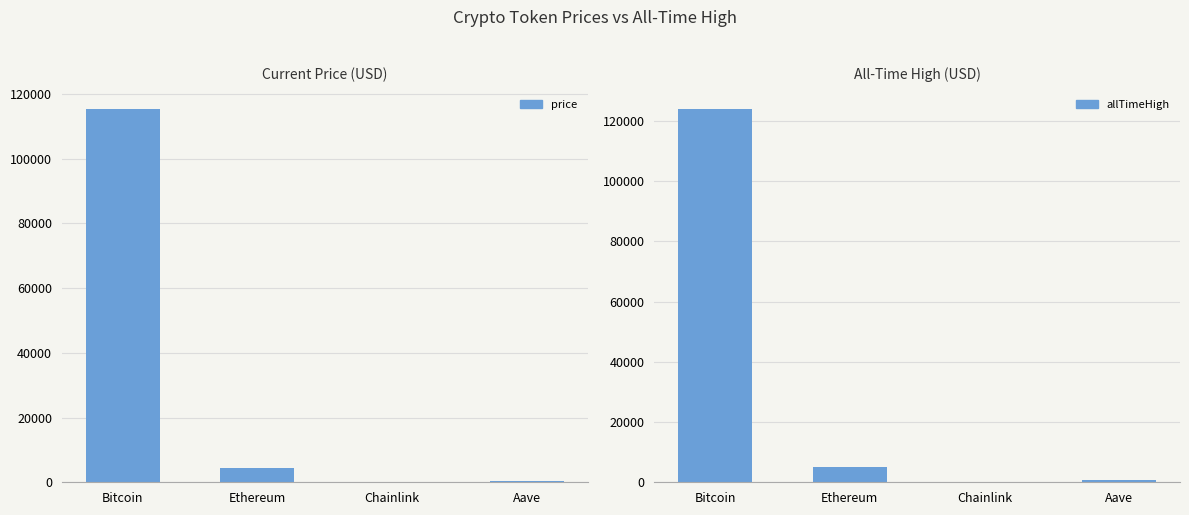

What is the average value of the price series?

30059.5